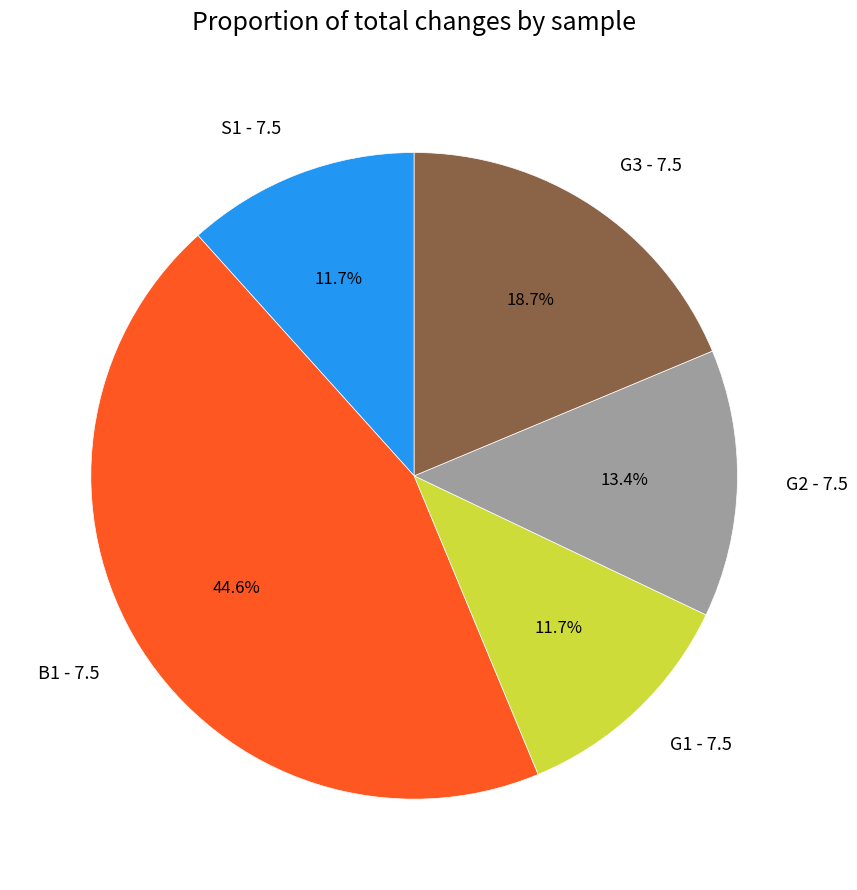

To the nearest percent, what is the difference between the largest and smallest slice percentages?

33%